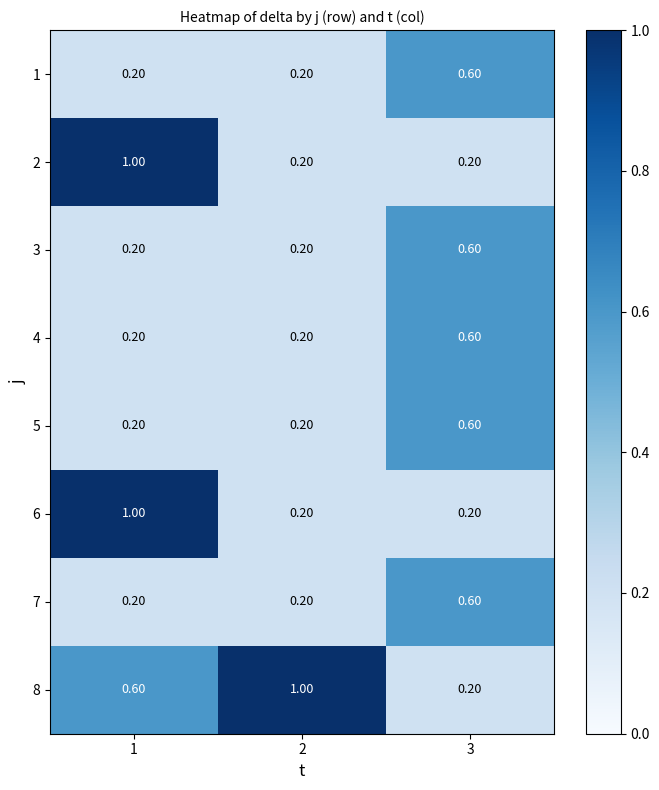

How many categories are shown in the chart?

3